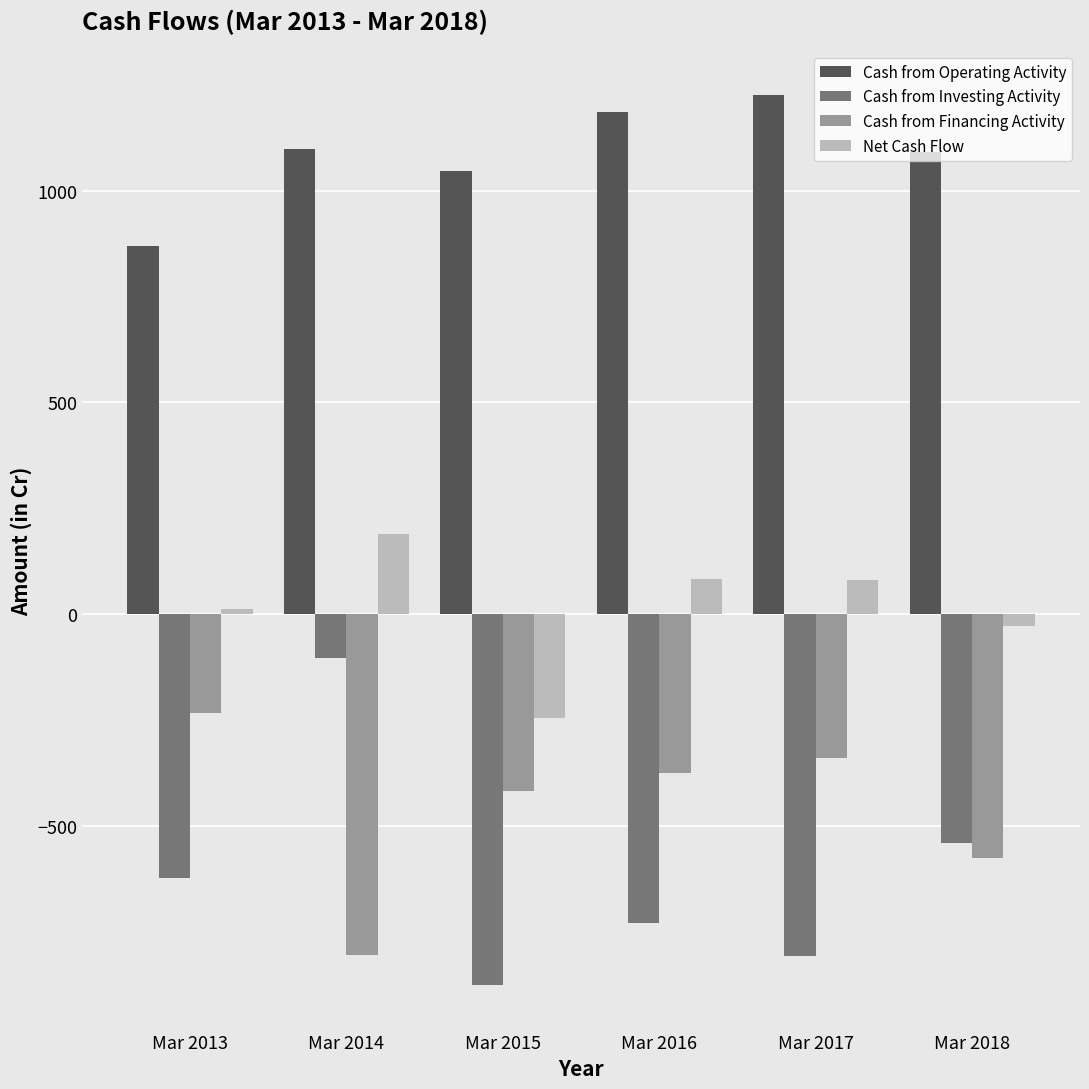

What is the sum of all Cash from Investing Activity values?

-3680